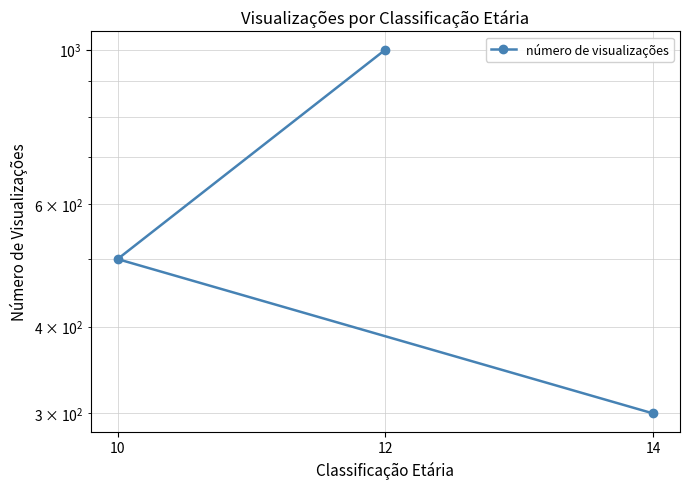

List the labels in order of value, smallest first.

14, 10, 12